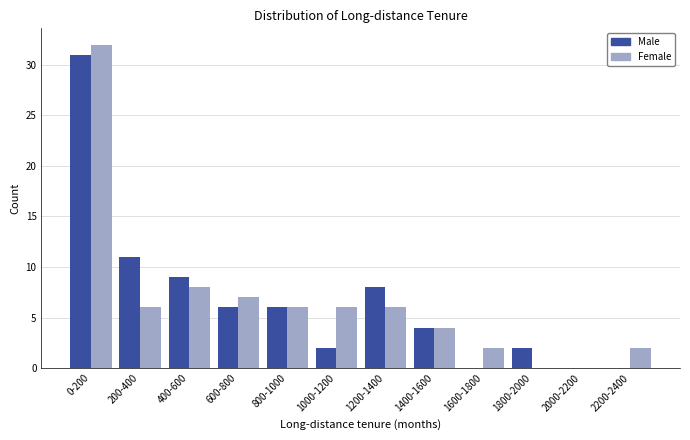

Reading left to right, transcribe all the data shown in this chart.

Male: 0-200=31	200-400=11	400-600=9	600-800=6	800-1000=6	1000-1200=2	1200-1400=8	1400-1600=4	1600-1800=0	1800-2000=2	2000-2200=0	2200-2400=0
Female: 0-200=32	200-400=6	400-600=8	600-800=7	800-1000=6	1000-1200=6	1200-1400=6	1400-1600=4	1600-1800=2	1800-2000=0	2000-2200=0	2200-2400=2